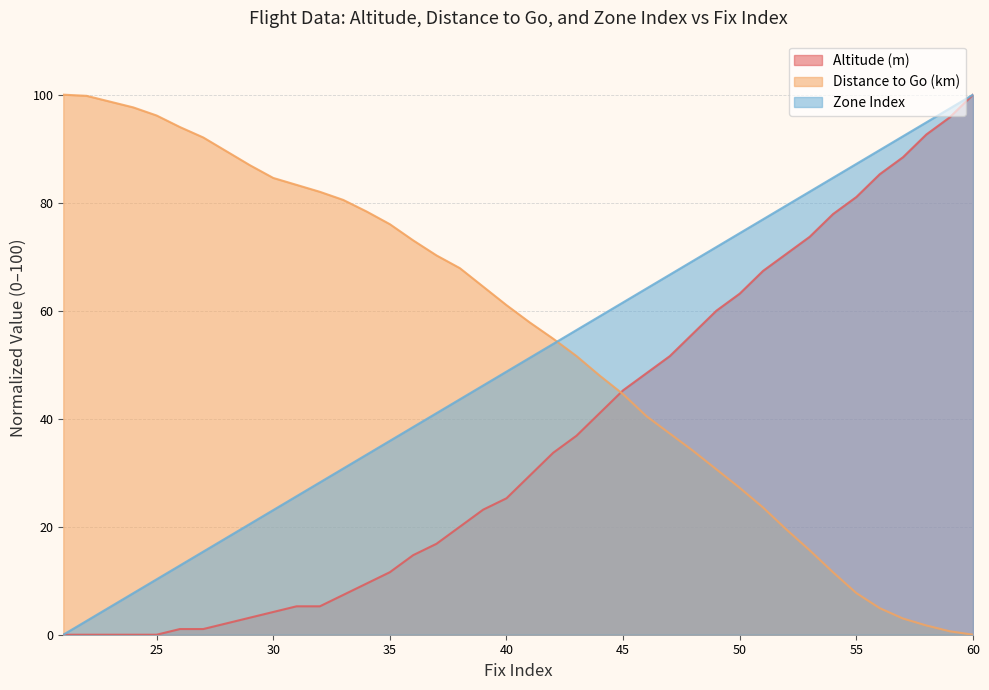

Is the value of alt at 48 greater than the value of togo at 59?

Yes